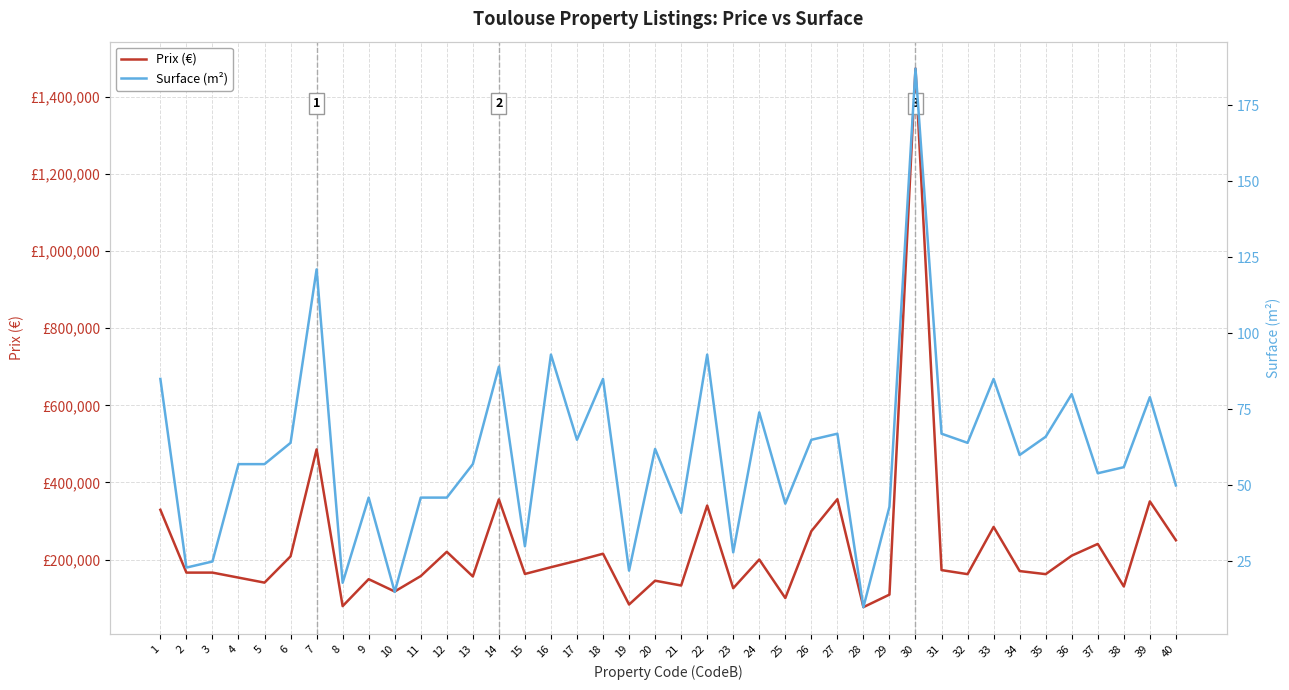

True or false: Surface (m²) and Prix (€) cross at least once.

False